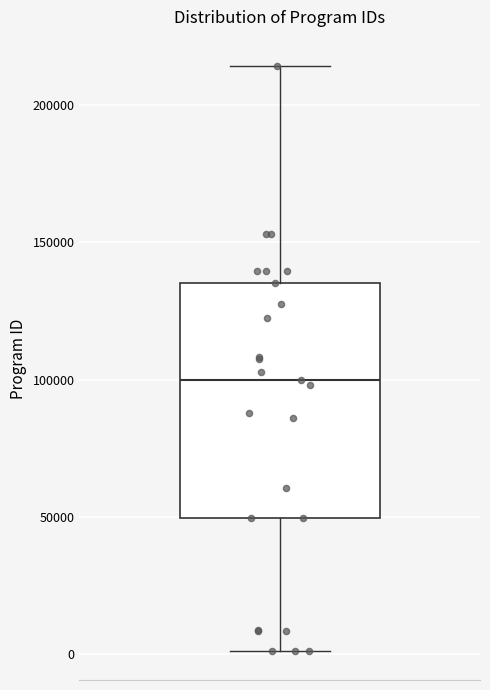

Read this box plot against the y-axis: the position of the median line, the range covered by the box, and the ends of both whiskers. The values are not printed on the chart, so give them approximately, as read against the axis.

median 100000, box 50000 to 135000, whiskers 0 to 215000